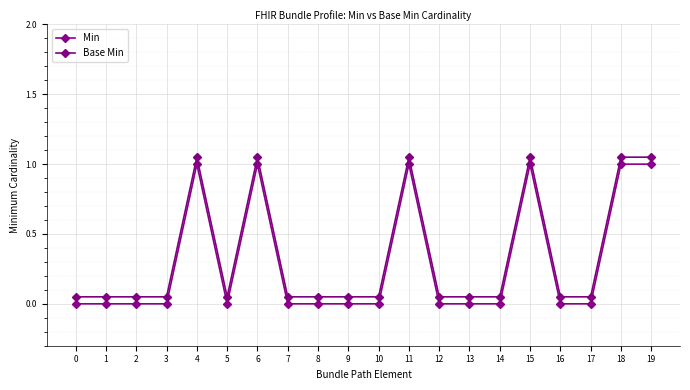

At 12, list the series in order from largest to smallest.

Base Min, Min